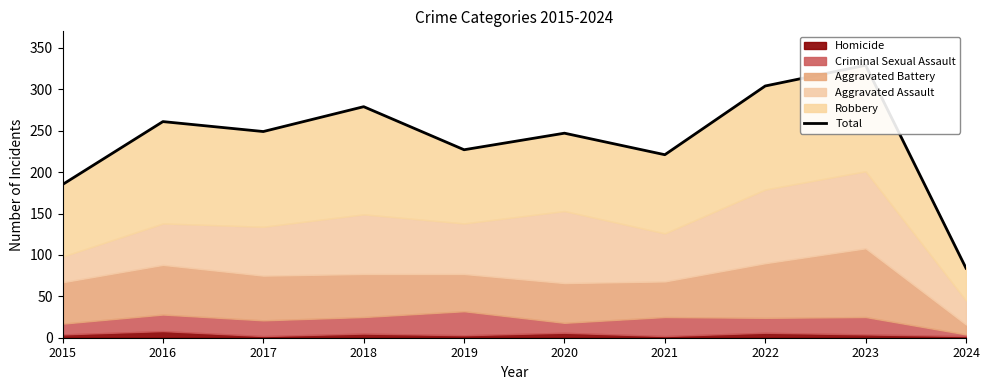

List the labels in order of value, largest first.

2023, 2022, 2018, 2016, 2017, 2020, 2019, 2021, 2015, 2024